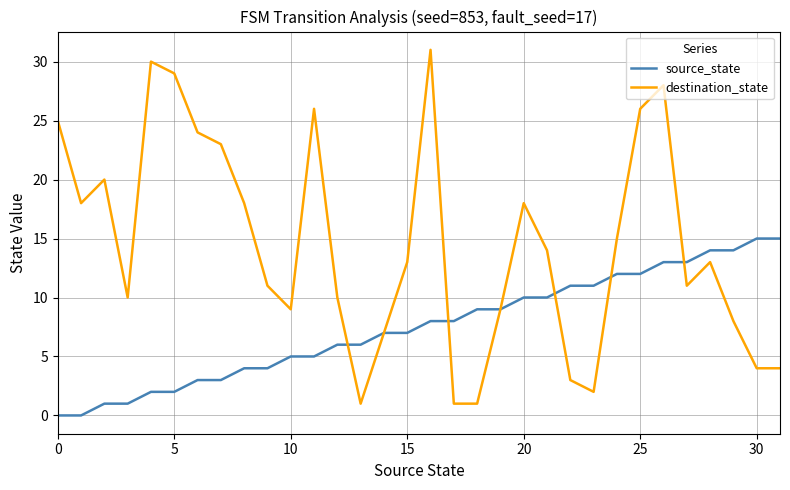

Which series has the widest spread of values?

destination_state